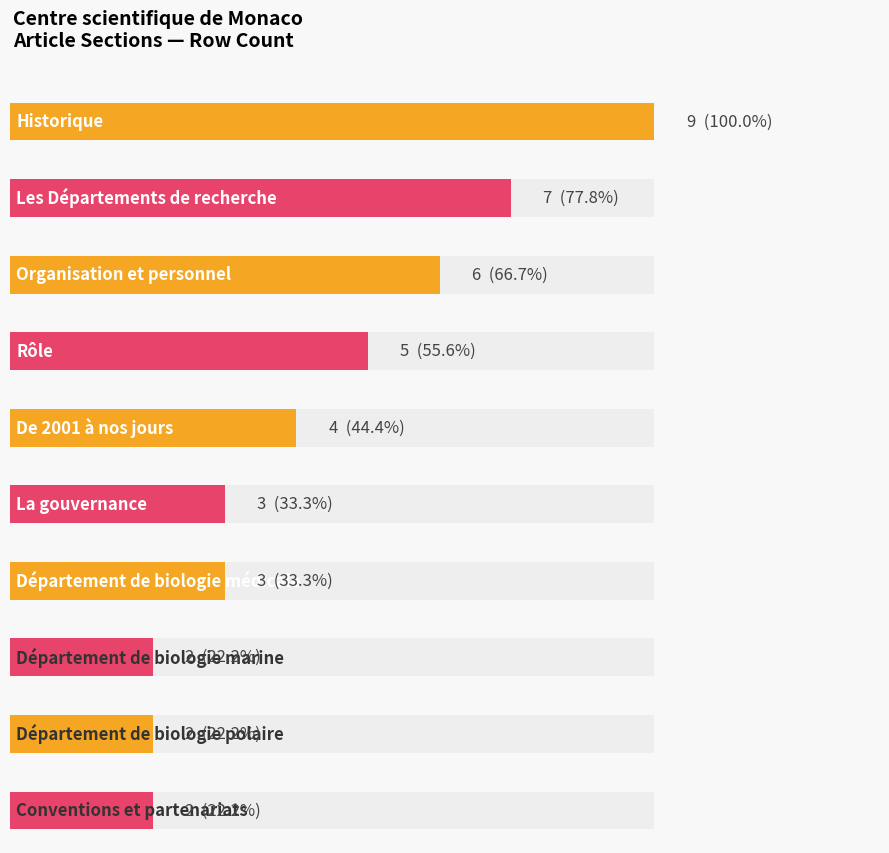

What is the label of the 9th bar from the left?

Département de biologie polaire